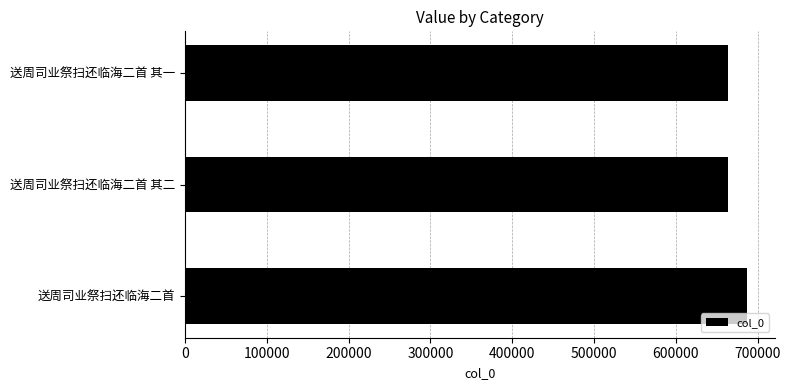

True or false: the data shows 936701 at 送周司业祭扫还临海二首 其二.

False